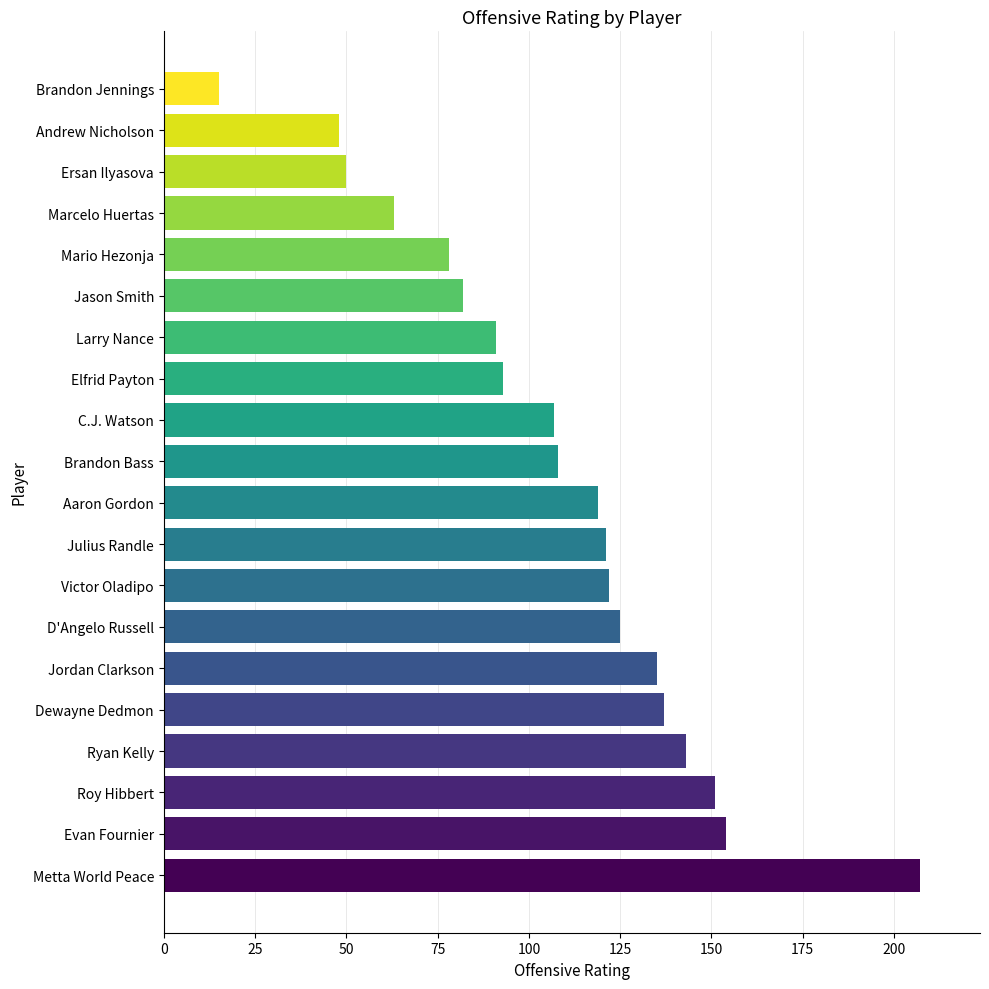

Are the bars horizontal?

Yes